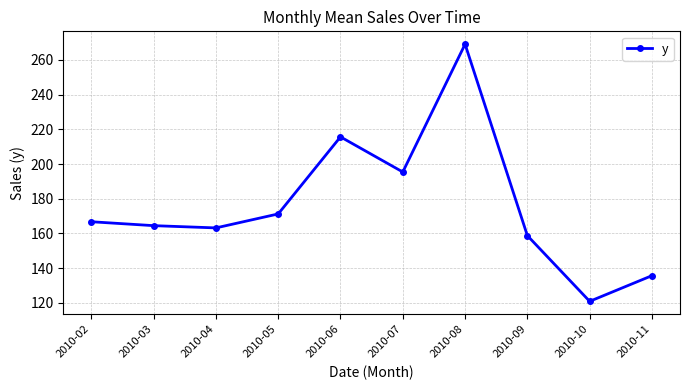

At which label is the value closest to 194?

2010-07